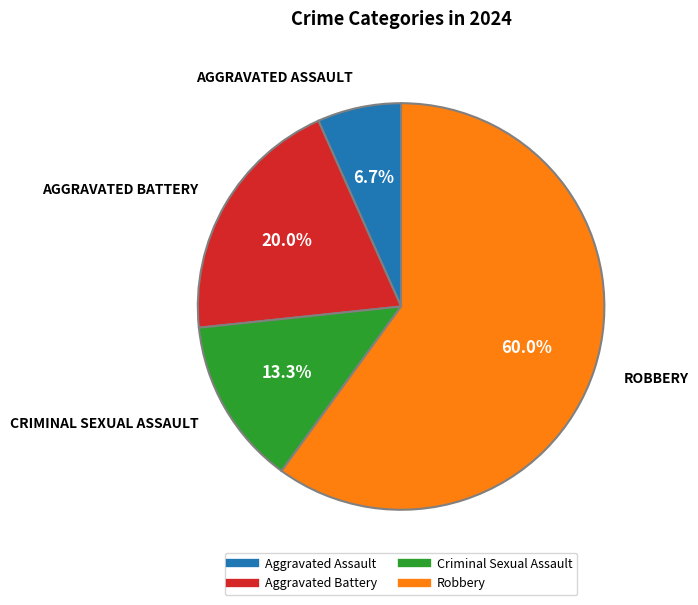

To the nearest percent, what portion does Robbery represent?

60%